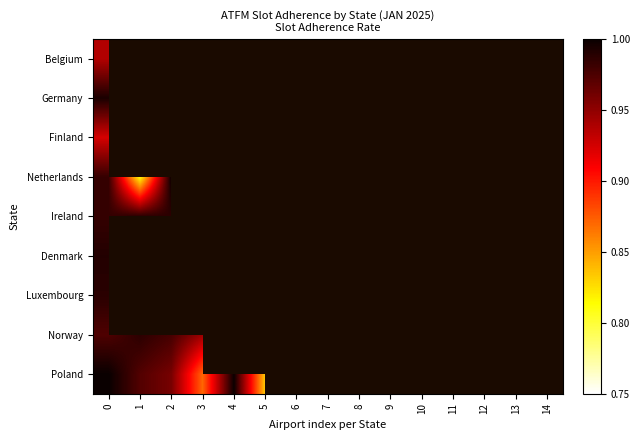

What is the highest value of the Poland series?

1.0